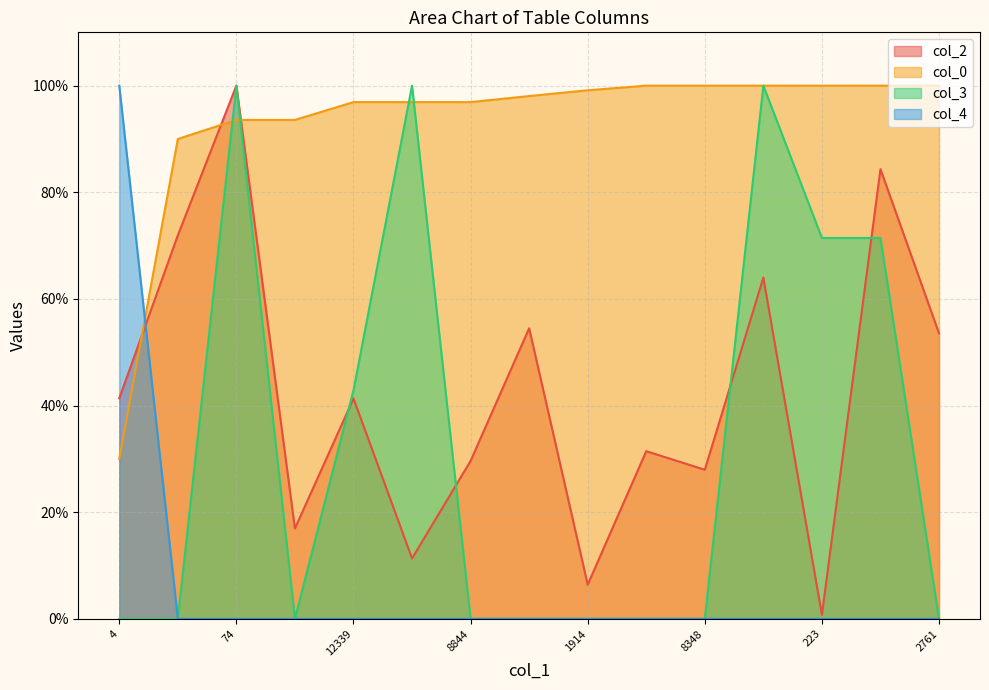

At which category is the sum across all series the highest?

74